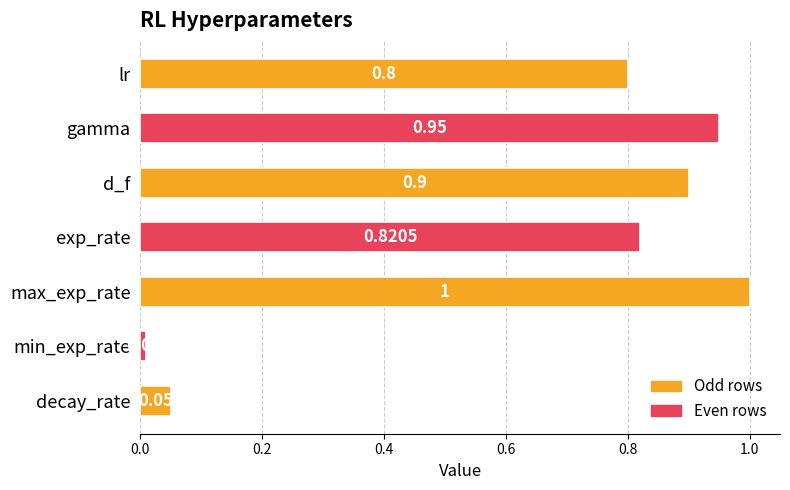

At which category does the chart reach its minimum across all series?

min_exp_rate